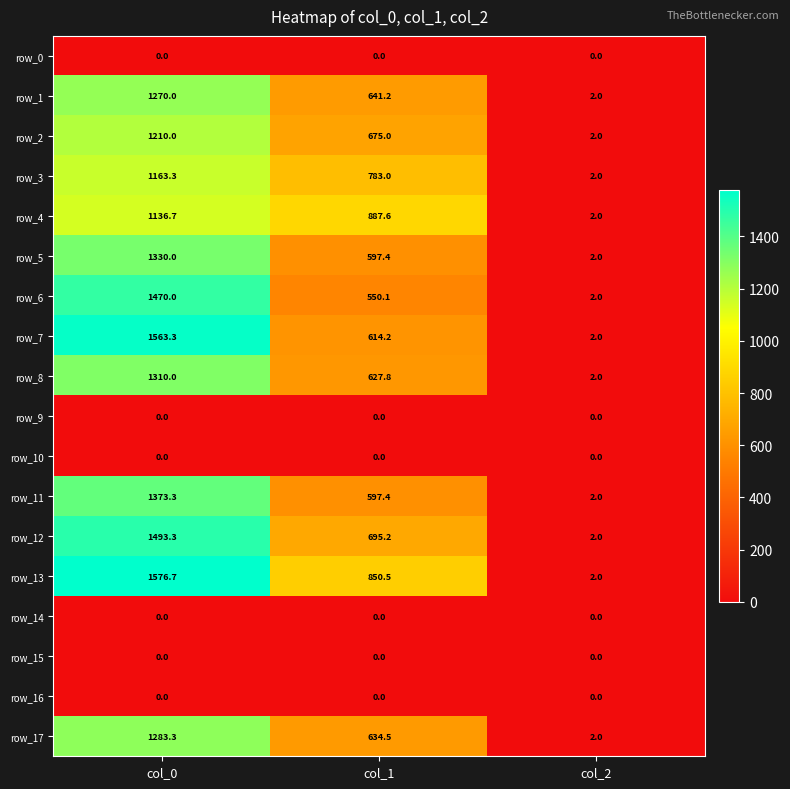

What is the maximum value shown in the chart?

1576.7